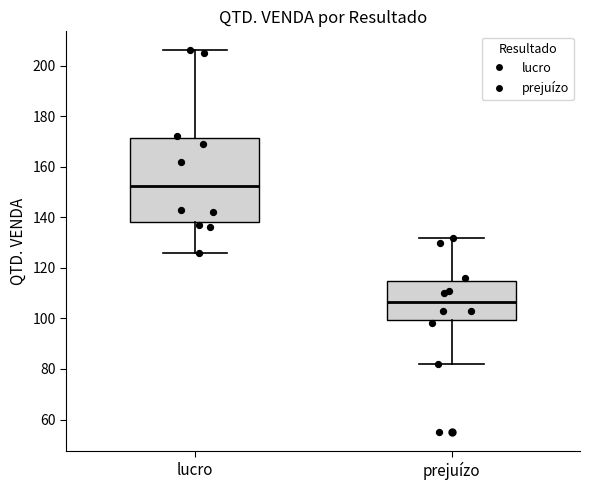

Comparing the boxes themselves (not the whiskers), which one is the tallest?

lucro